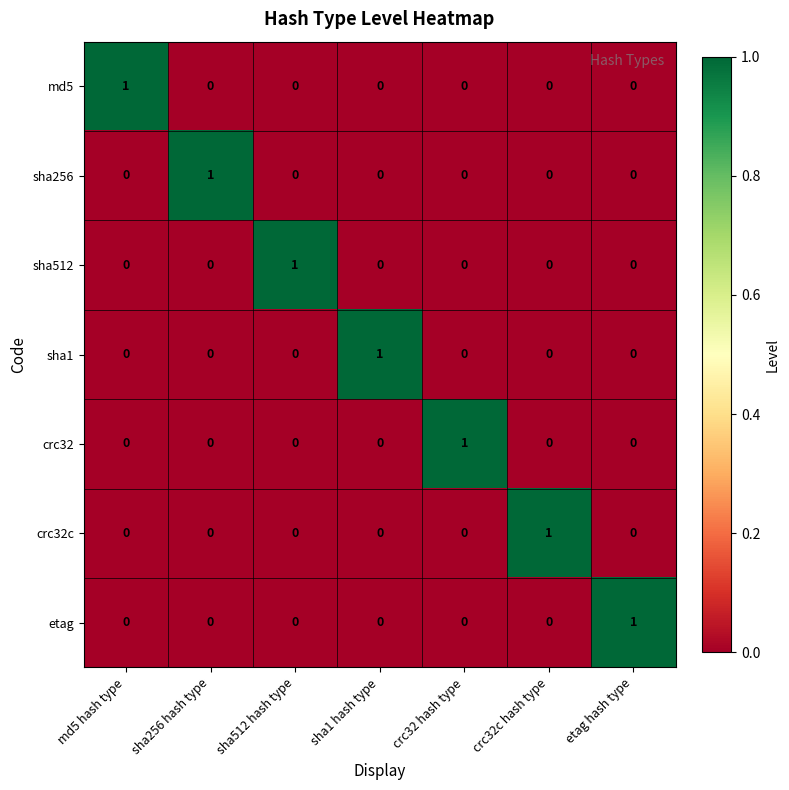

At how many categories does at least one series exceed 0?

7